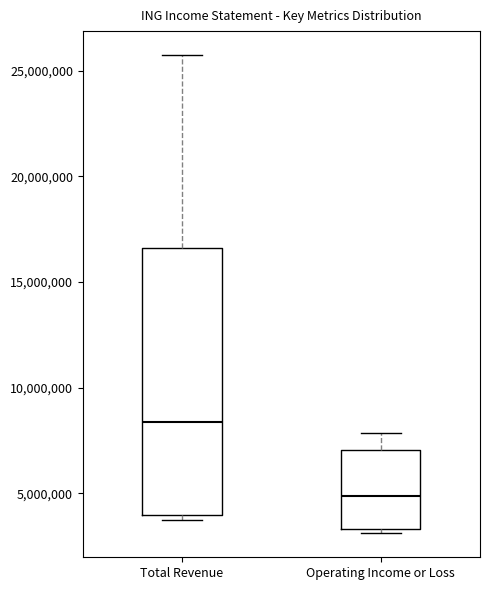

Where does the upper whisker of the box for Total Revenue end on the y-axis? The values are not printed on the chart, so give them approximately, as read against the axis.

25500000